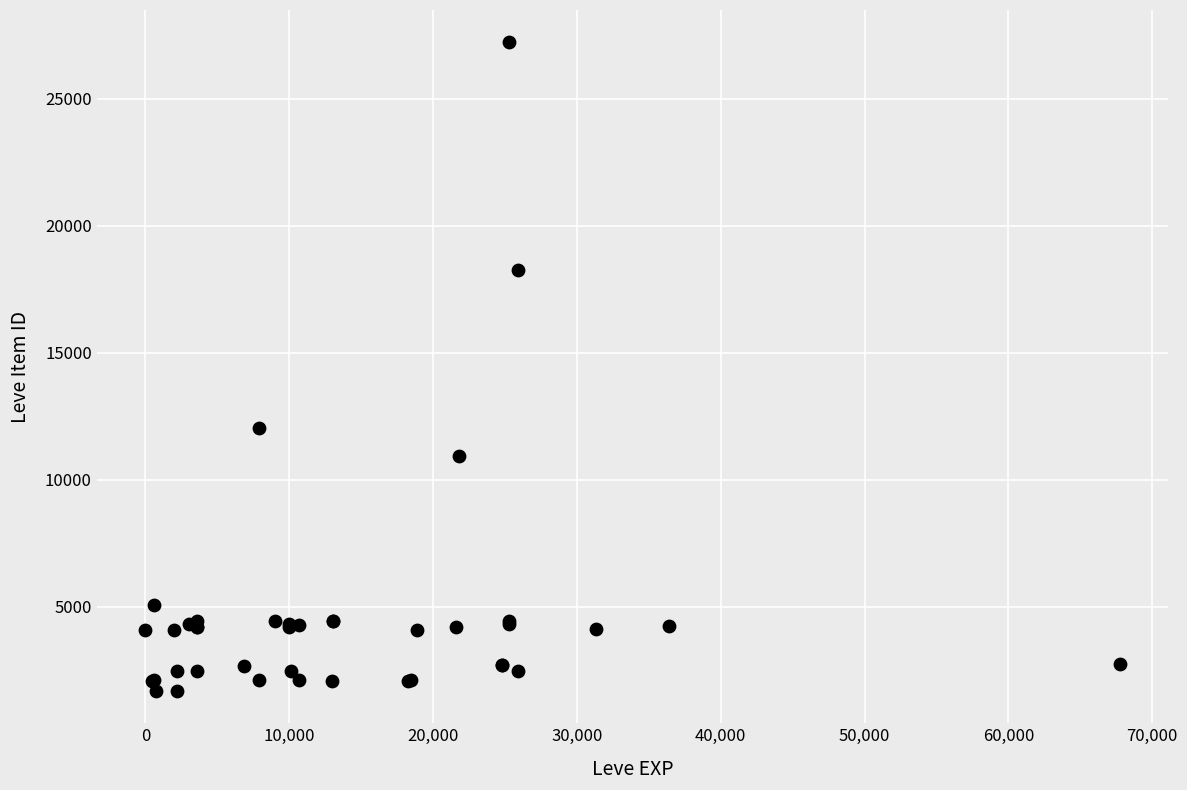

What Y value in the scatter plot is closest to 14448?

12018